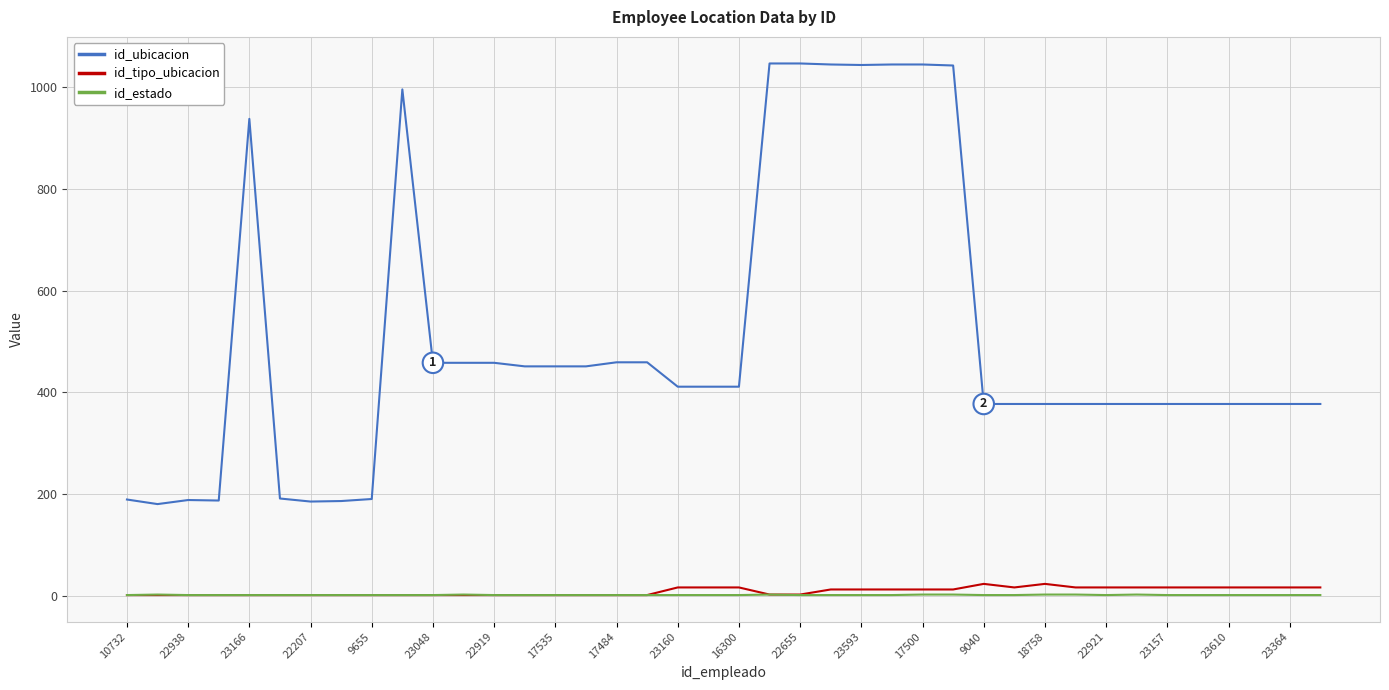

Which series has the largest range (max minus min)?

id_ubicacion